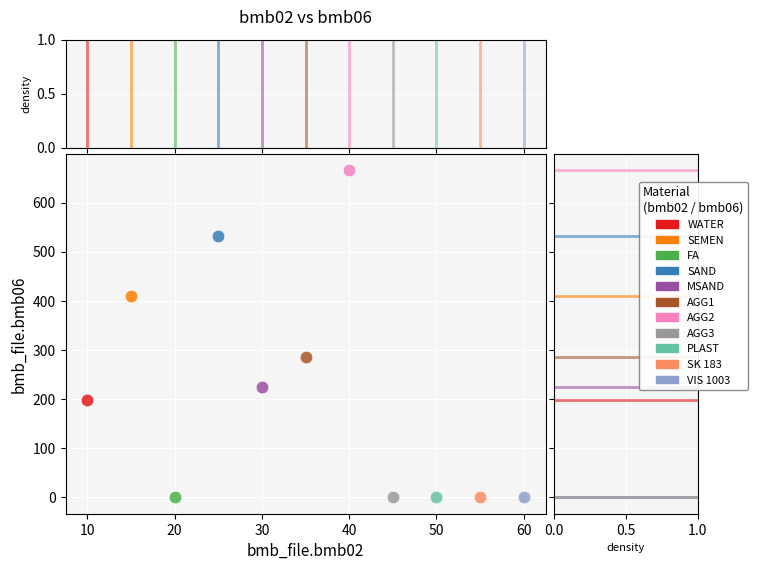

Which series reaches the maximum Y coordinate?

AGG2